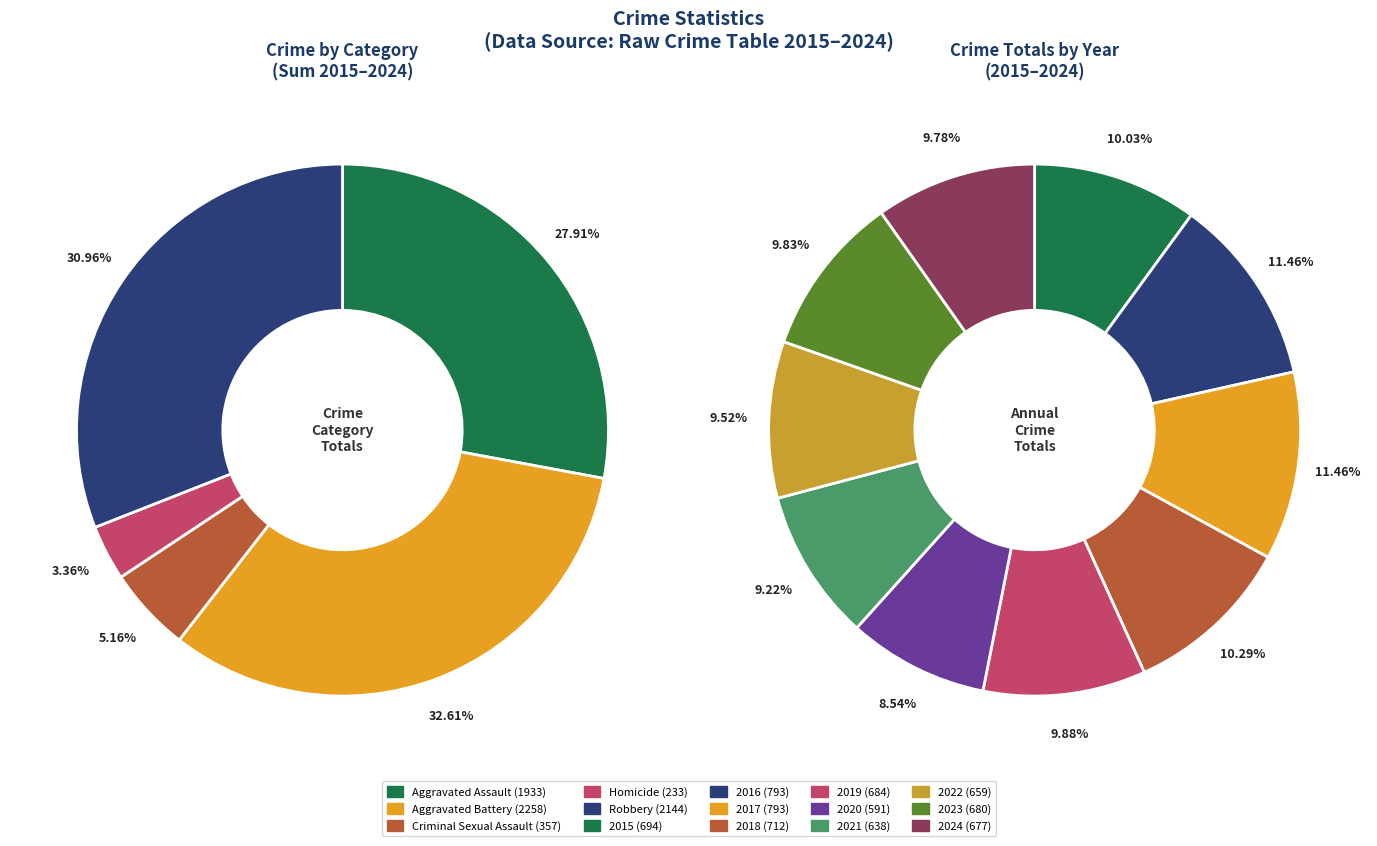

To the nearest percent, what is the difference between the 3 and 6 slice percentages?

6%